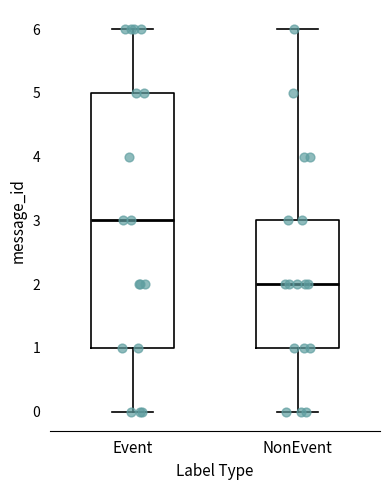

Comparing the boxes themselves (not the whiskers), which one is the tallest?

Event